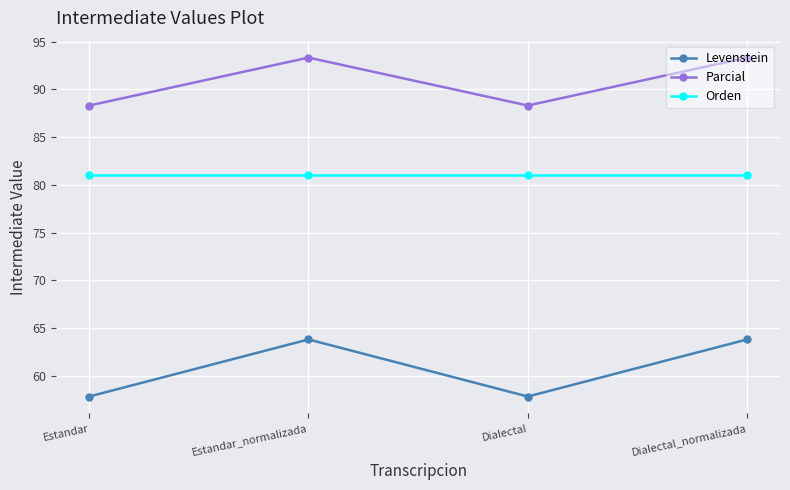

What is the label of the 1st point from the right?

Dialectal_normalizada